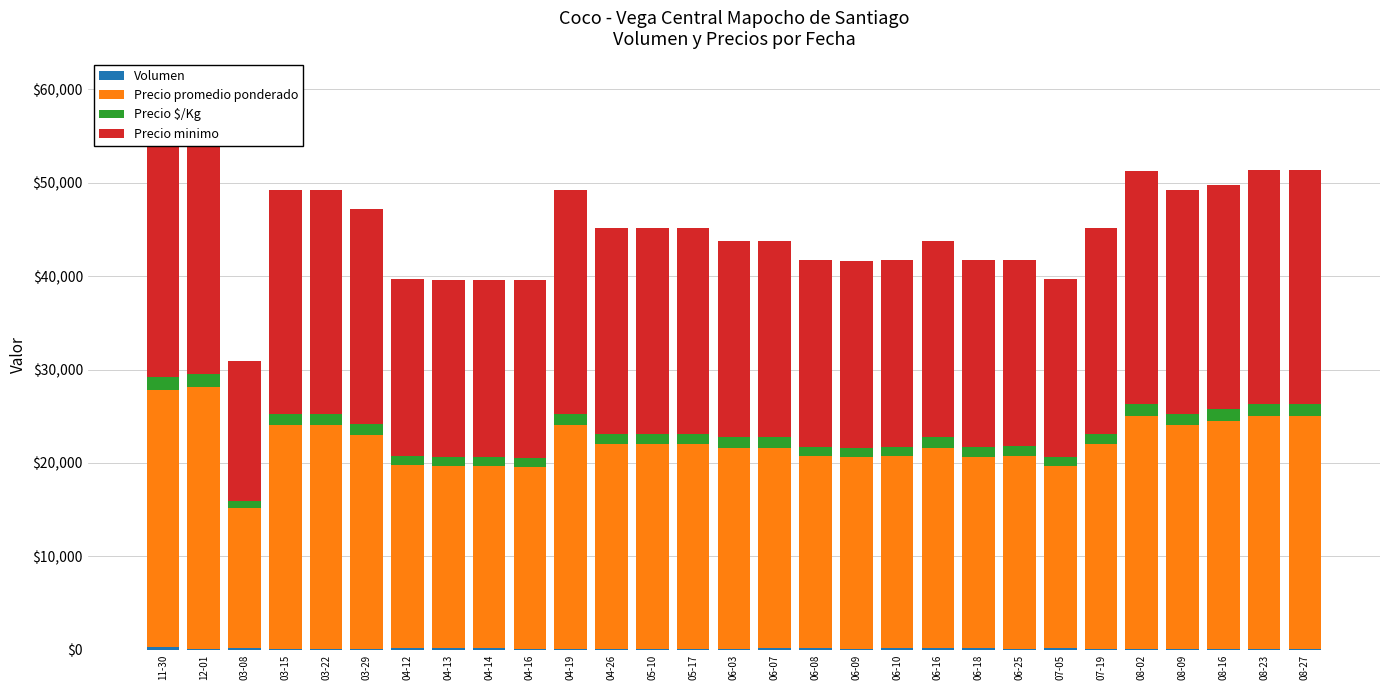

At which category is the sum across all series the highest?

12-01